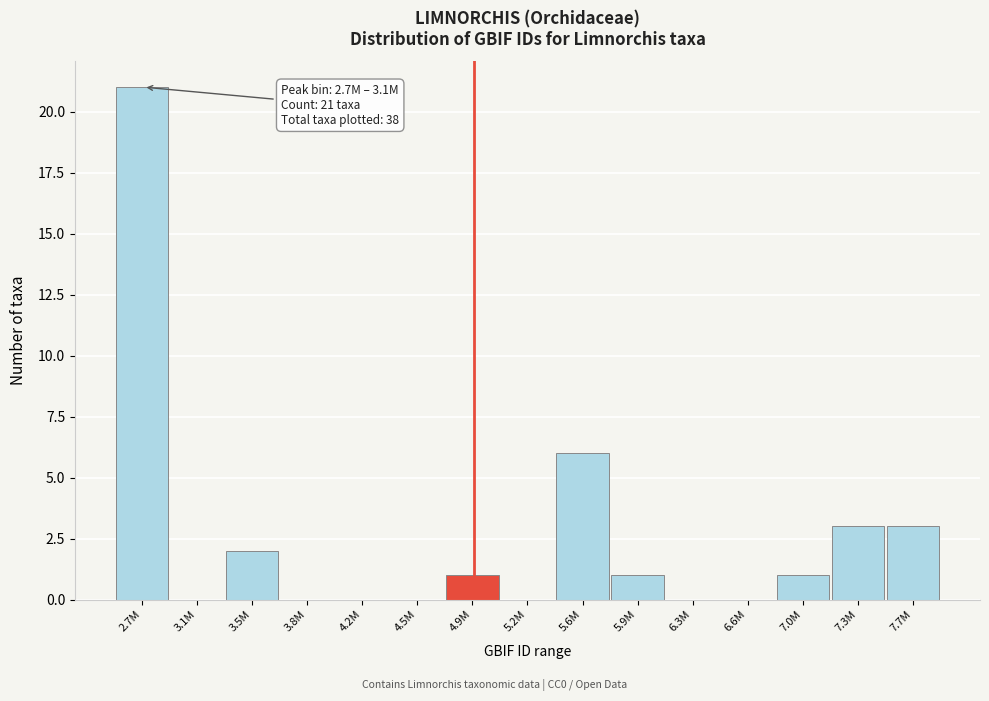

Reading left to right, transcribe all the data shown in this chart.

2.7M=21	3.1M=0	3.5M=2	3.8M=0	4.2M=0	4.5M=0	4.9M=1	5.2M=0	5.6M=6	5.9M=1	6.3M=0	6.6M=0	7.0M=1	7.3M=3	7.7M=3